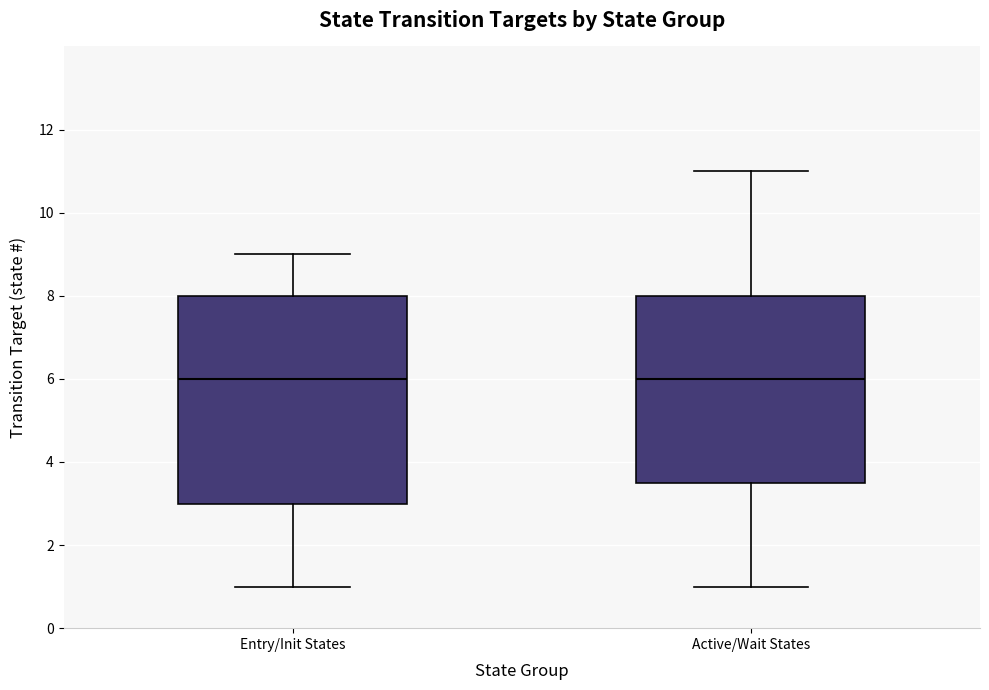

Reading left to right, read every box against the y-axis: the position of its median line, the range the box covers, and the ends of its whiskers. The values are not printed on the chart, so give them approximately, as read against the axis.

Entry/Init States: median 6.0, box 3.0 to 8.0, whiskers 1.0 to 9.0
Active/Wait States: median 6.0, box 3.6 to 8.0, whiskers 1.0 to 11.0